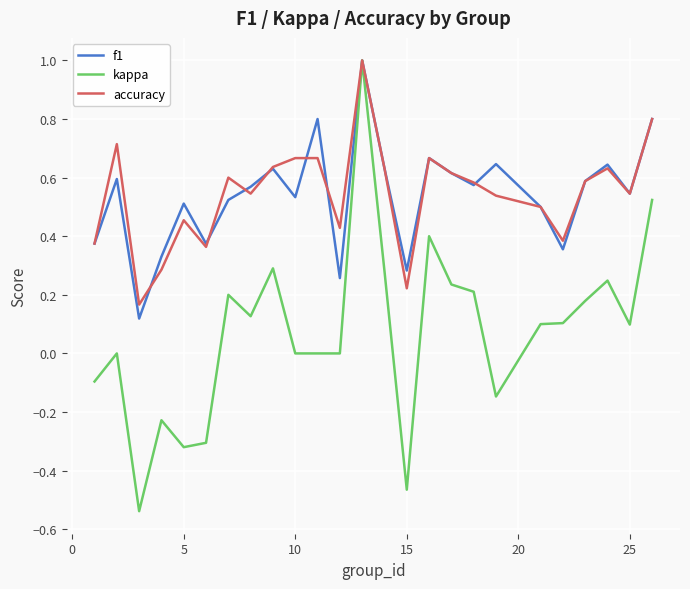

How many distinct data groups are displayed?

3